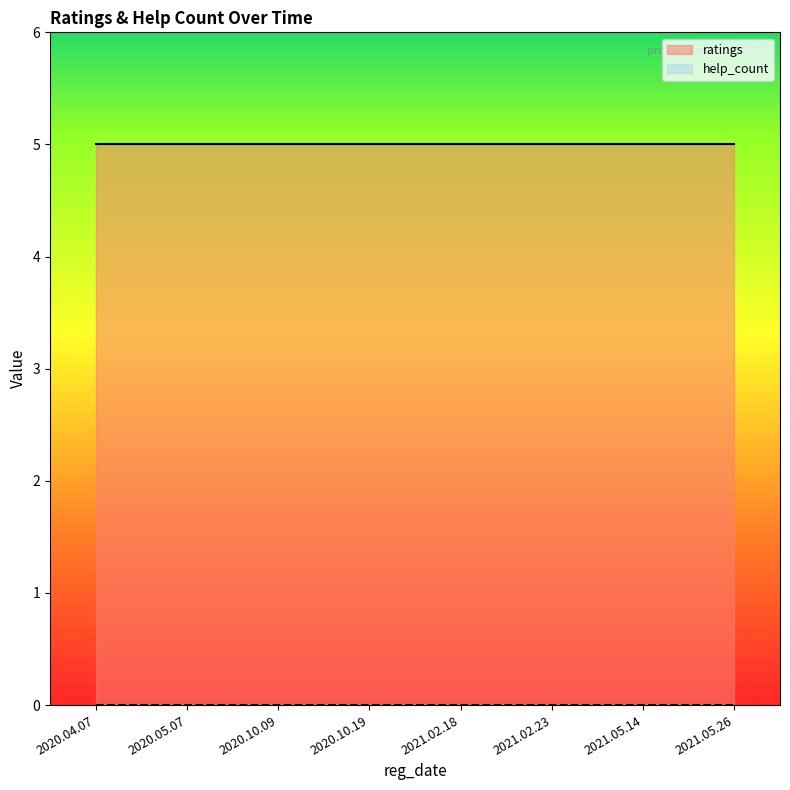

True or false: ratings and help_count intersect in this chart.

False